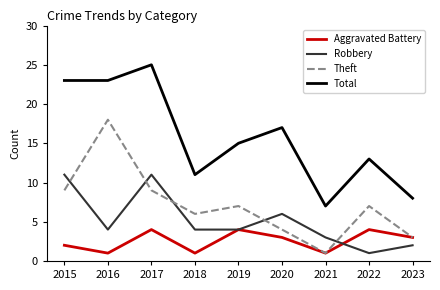

The Theft series shows 9 at 2015. True or false?

True